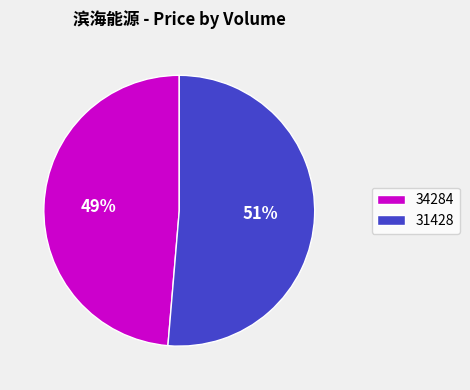

How many segments does this pie chart have?

2